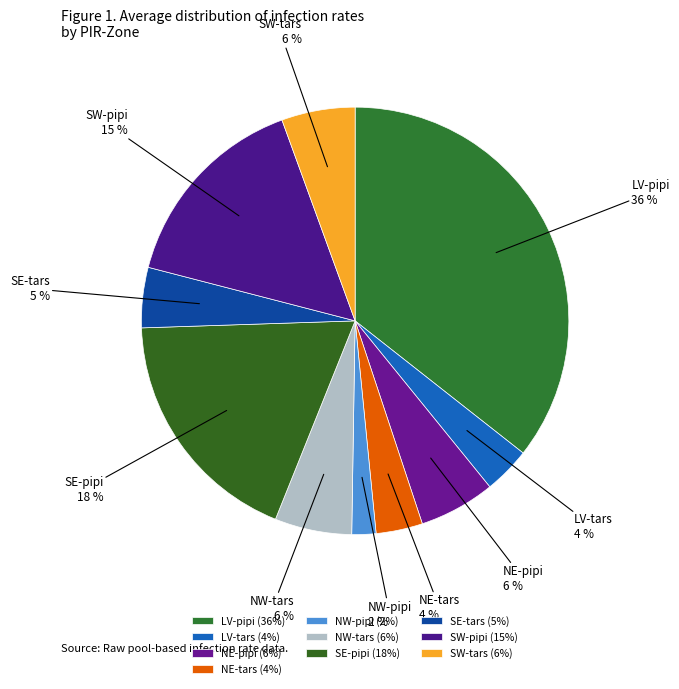

What is the smallest slice in the pie chart?

NW-pipi